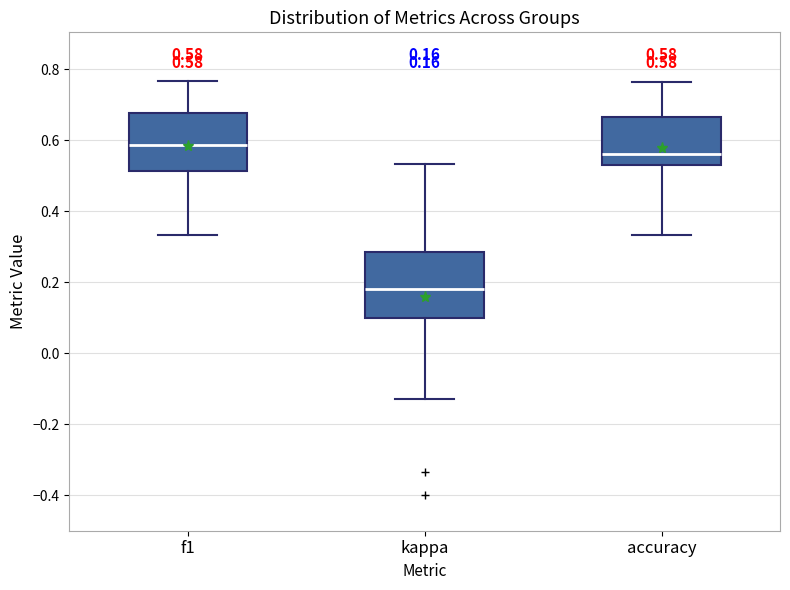

Which box is the tallest, from its lower edge to its upper edge?

kappa